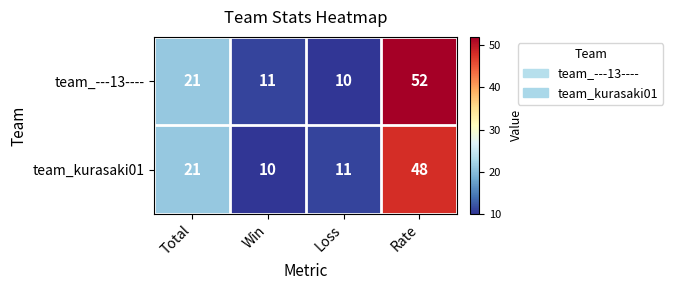

The value of team_---13---- at Loss is 10. True or false?

True